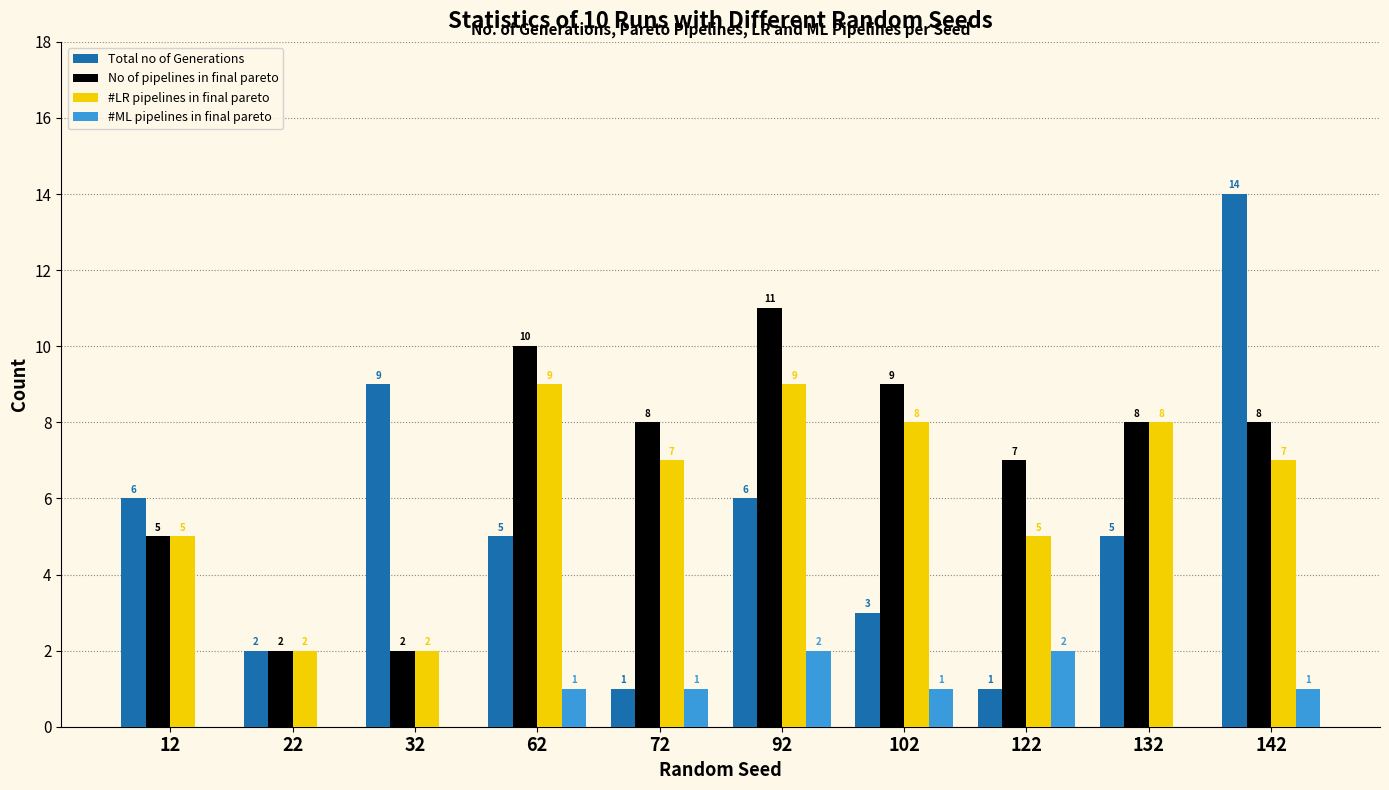

The value of #LR pipelines in final pareto at 62 is 9. True or false?

True